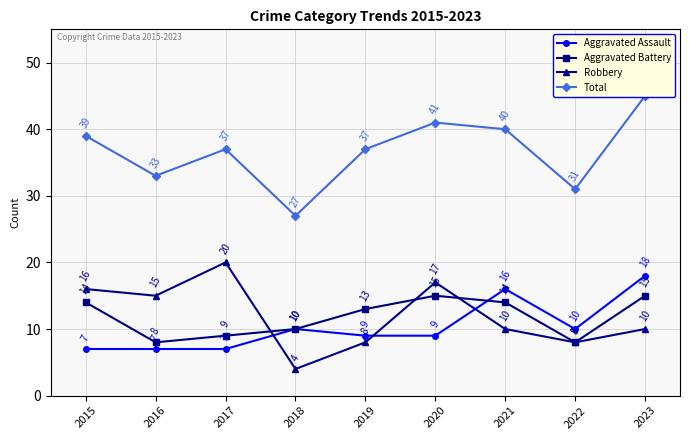

What is the sum of all Robbery values?

108